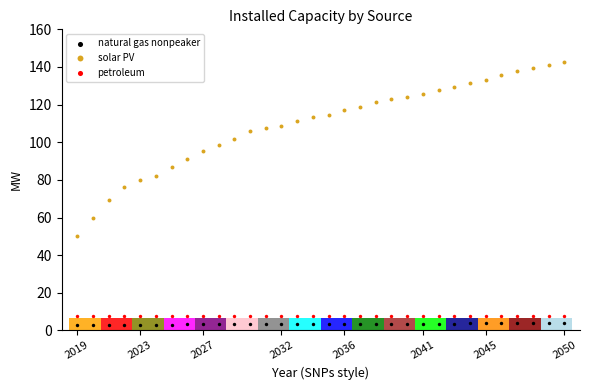

Which series contains the highest Y value?

solar PV